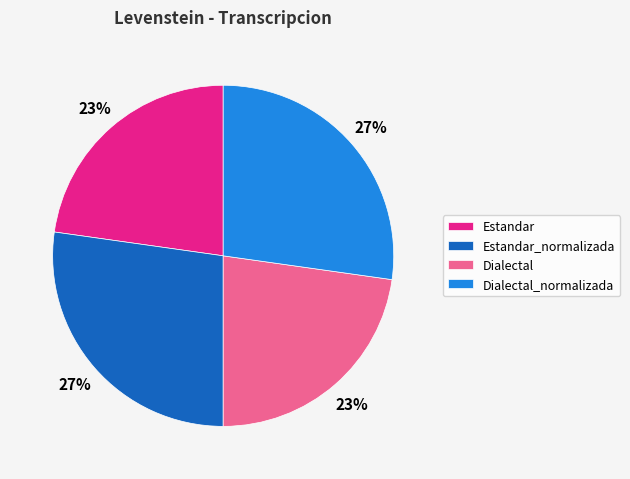

Combined, do Estandar_normalizada and Dialectal_normalizada account for over 50%?

Yes